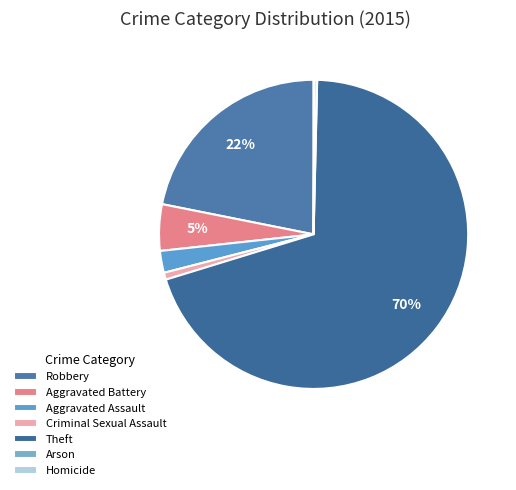

Which has a higher value, Aggravated Assault or Criminal Sexual Assault?

Aggravated Assault